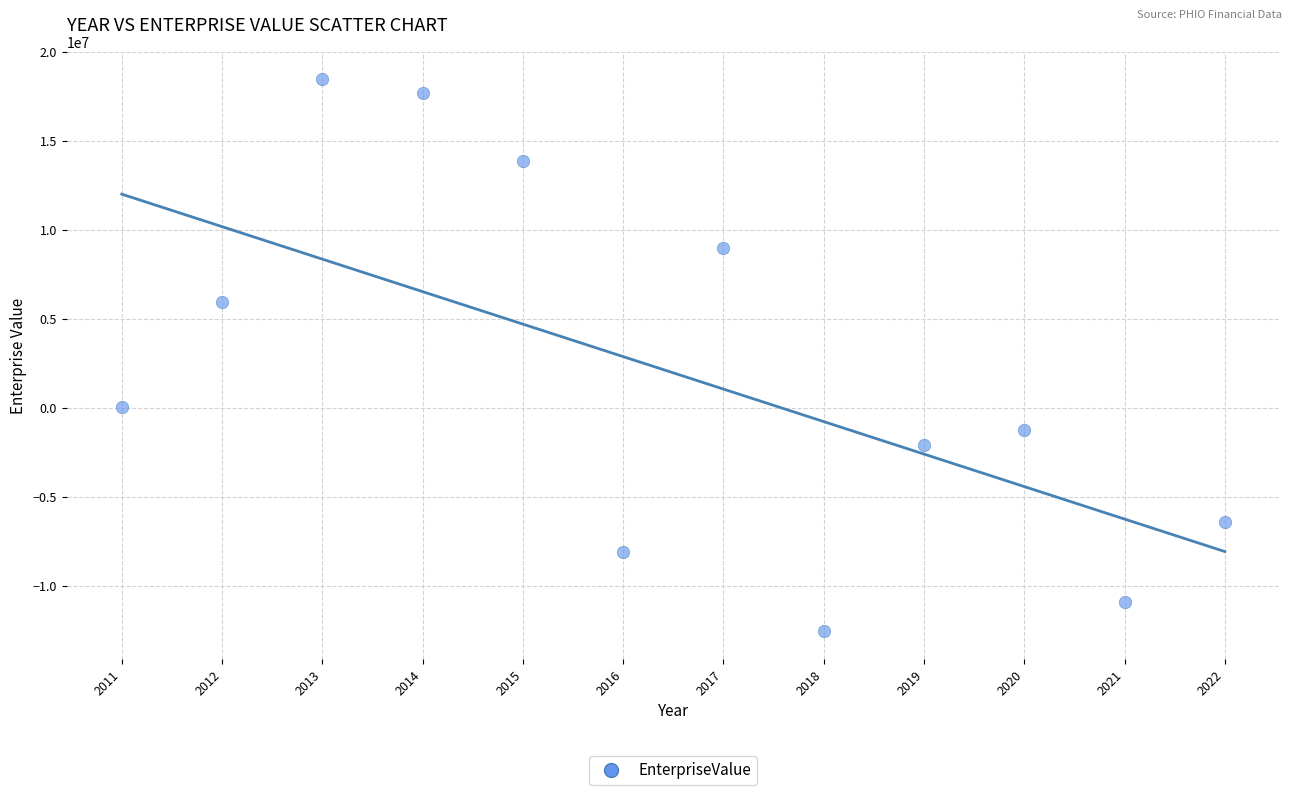

What is the average X value?

2016.5